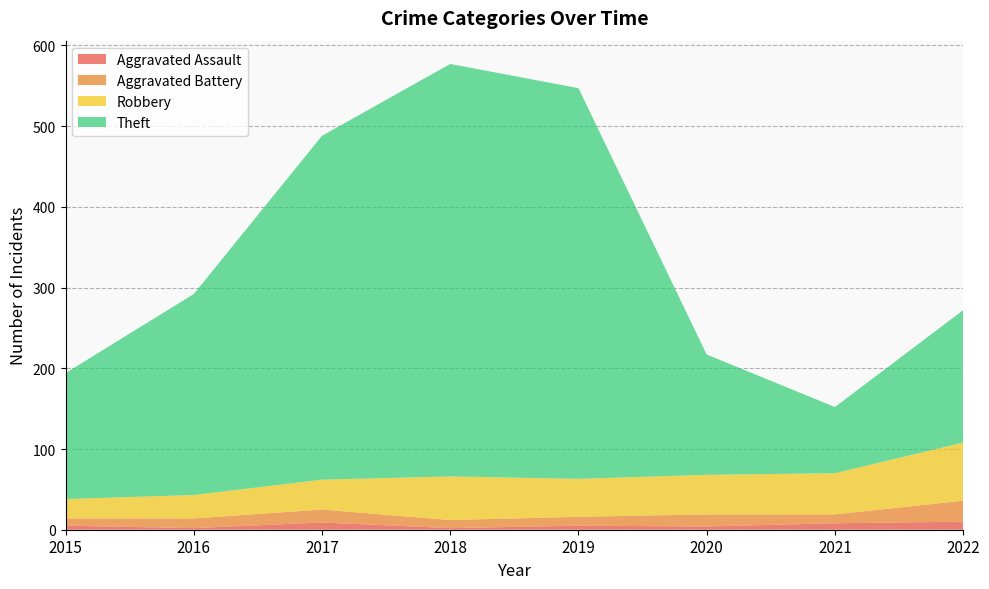

Reading left to right, transcribe all the data shown in this chart.

Aggravated Assault: 2015=5	2016=2	2017=9	2018=2	2019=5	2020=4	2021=8	2022=10
Aggravated Battery: 2015=9	2016=12	2017=16	2018=10	2019=11	2020=15	2021=11	2022=26
Robbery: 2015=24	2016=29	2017=37	2018=54	2019=47	2020=49	2021=51	2022=72
Theft: 2015=156	2016=249	2017=426	2018=511	2019=484	2020=149	2021=82	2022=164